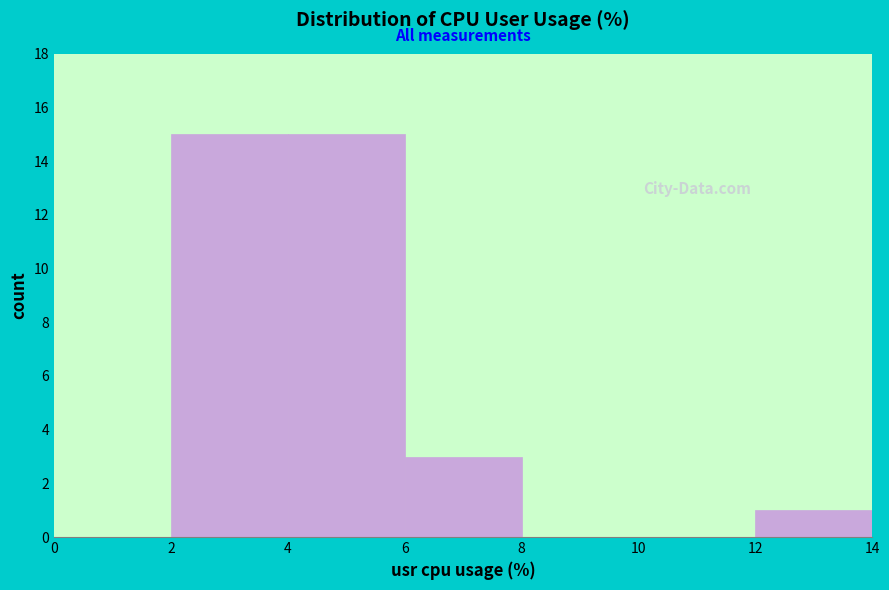

How tall is the bar that spans 6 to 8 on the x-axis? The values are not printed on the chart, so give them approximately, as read against the axis.

3